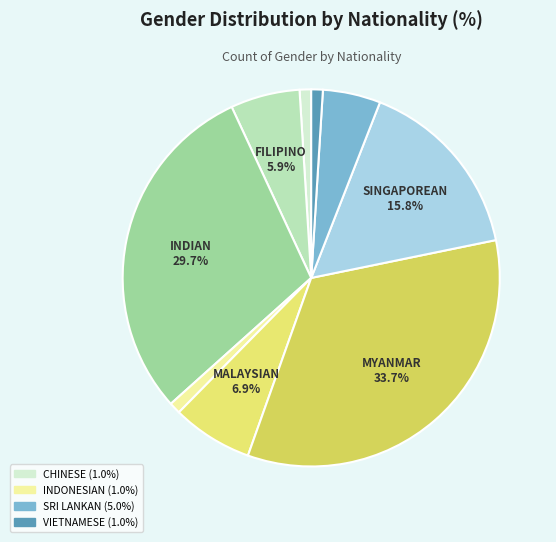

Rank the categories by value from highest to lowest.

MYANMAR, INDIAN, SINGAPOREAN, MALAYSIAN, FILIPINO, SRI LANKAN, CHINESE, INDONESIAN, VIETNAMESE